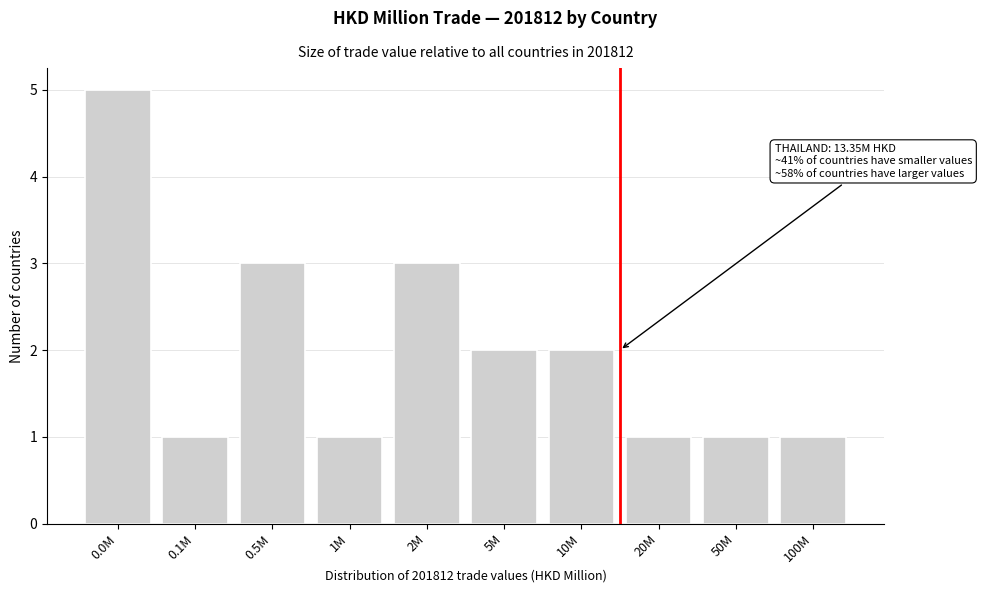

Reading right to left, what are all the values shown in this chart?

100M=1	50M=1	20M=1	10M=2	5M=2	2M=3	1M=1	0.5M=3	0.1M=1	0.0M=5